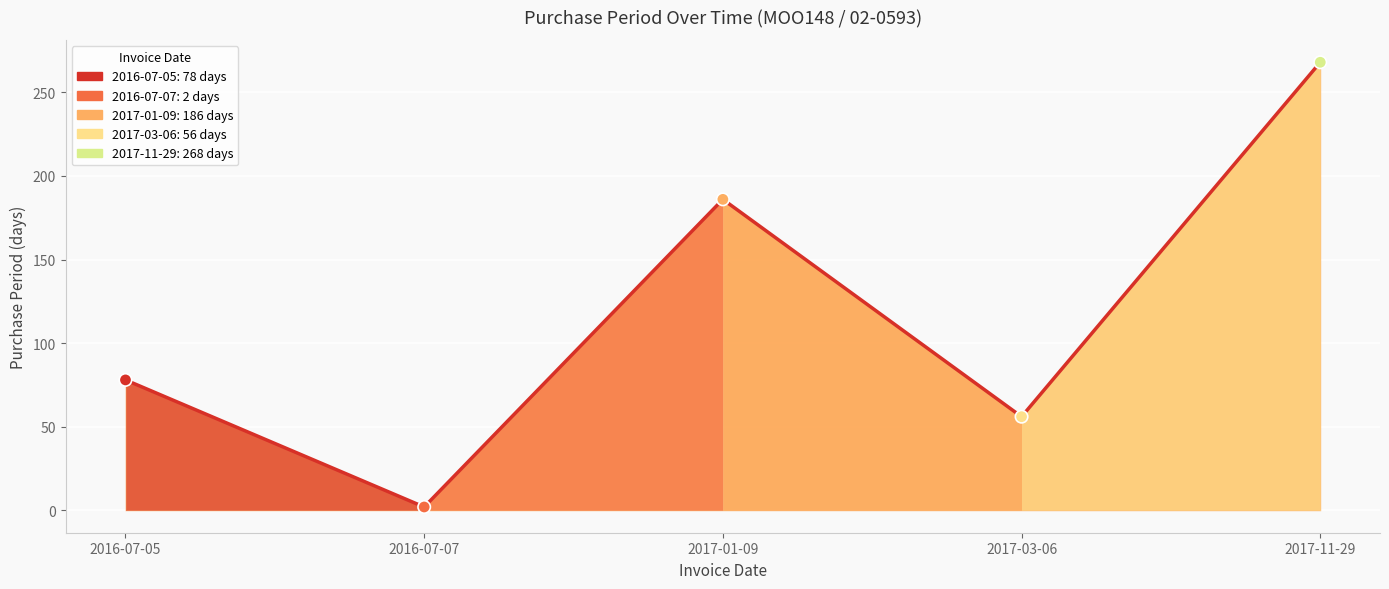

What is the change in value from 2016-07-07 to 2017-03-06?

+54